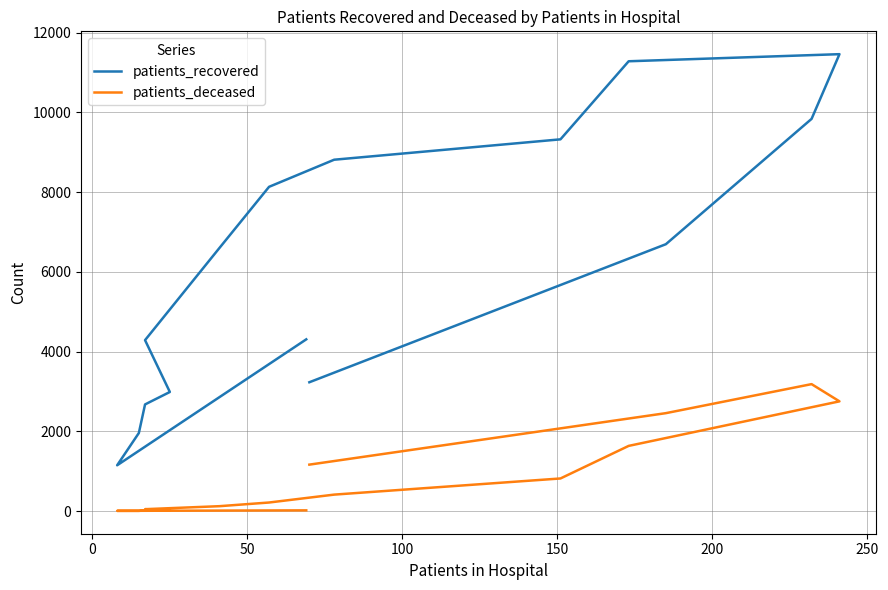

True or false: patients_recovered and patients_deceased intersect in this chart.

False